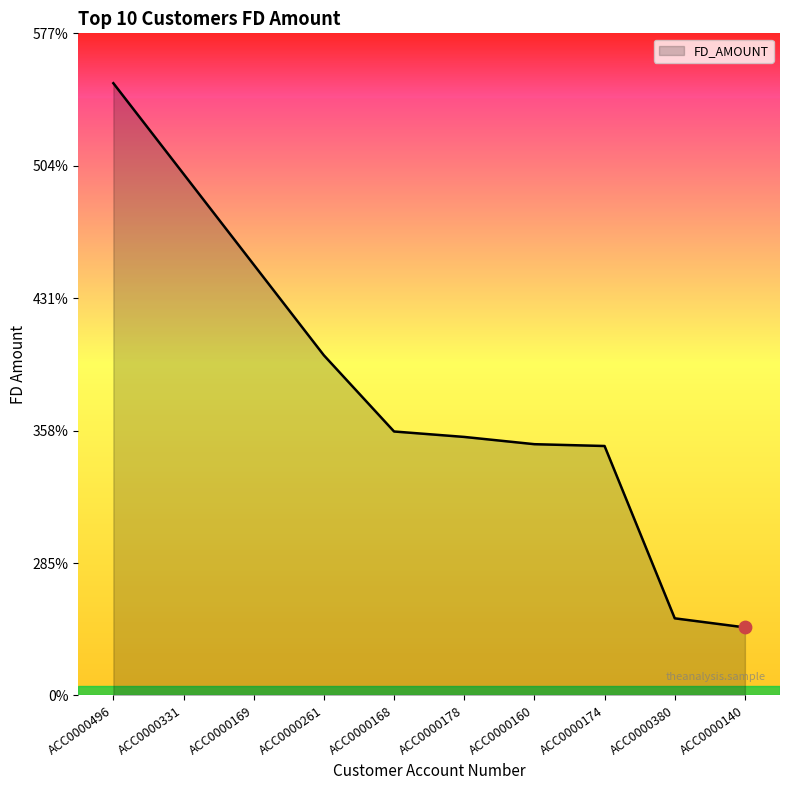

What is the change in value from ACC0000169 to ACC0000140?

-2000000